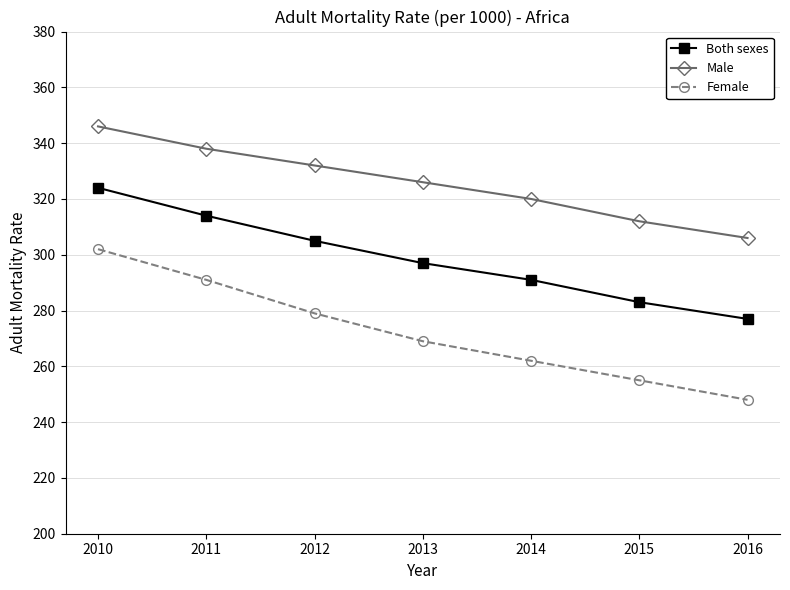

True or false: Female and Male intersect in this chart.

False